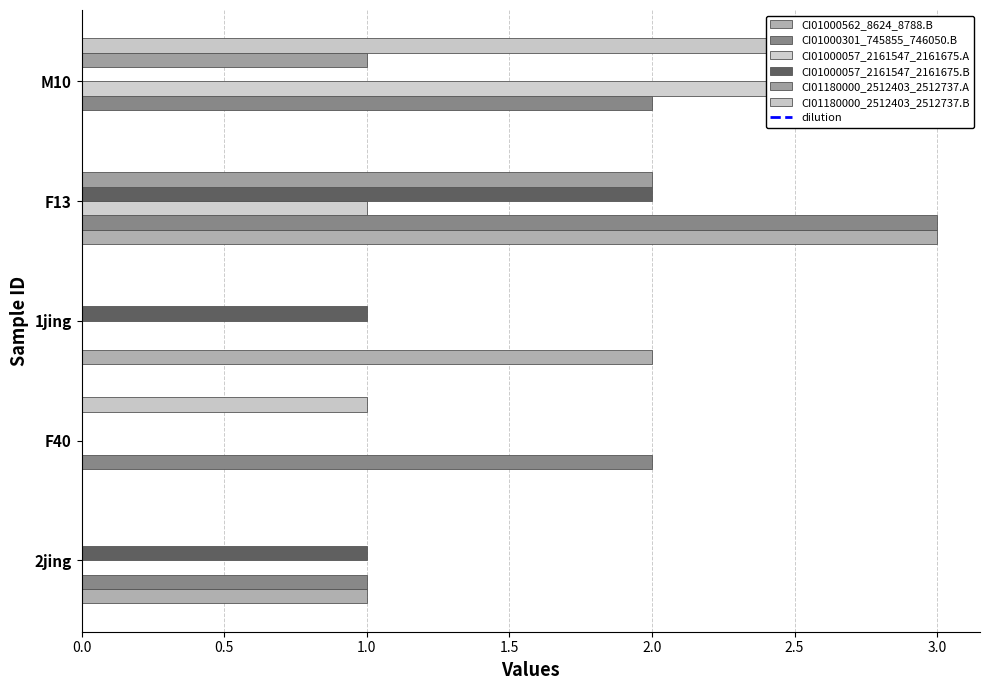

Which has a higher value, F13 or 1jing?

F13